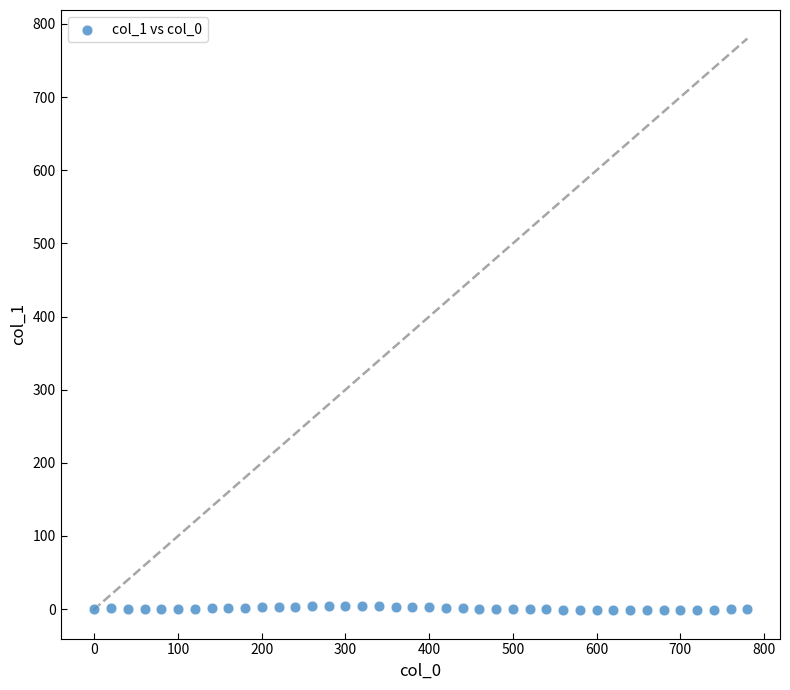

What is the range of X values (max minus min)?

780.0